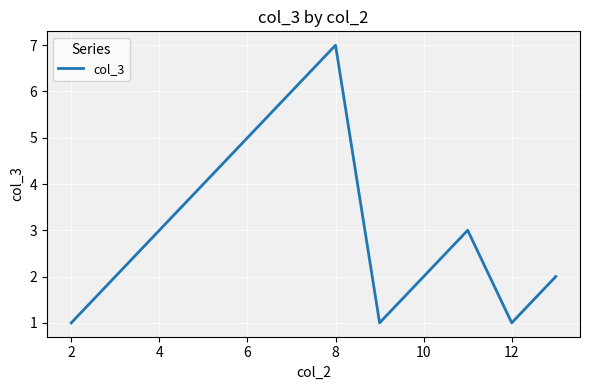

What is the difference between the maximum and minimum values?

6